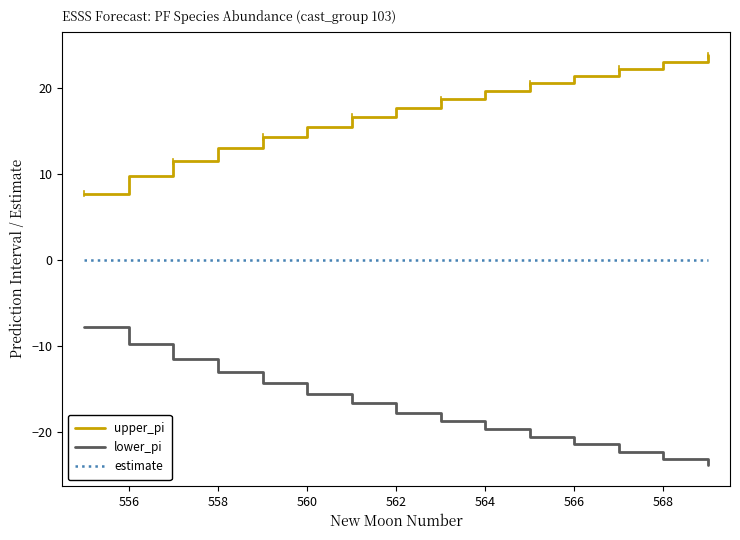

Which series has the largest total across all categories?

upper_pi